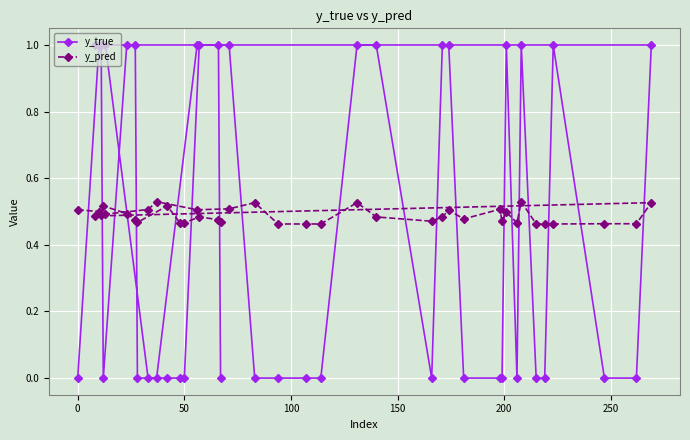

Reading left to right, transcribe all the data shown in this chart.

y_true: 0.0	1.0	1.0	0.0	0.0	1.0	1.0	0.0	0.0	0.0	0.0	1.0	1.0	0.0	1.0	1.0	0.0	0.0	0.0	1.0	0.0	1.0	0.0	0.0	1.0	0.0	0.0	1.0	1.0	1.0	0.0	1.0	1.0	0.0	0.0	0.0	0.0	1.0	1.0	0.0
y_pred: 0.5	0.5	0.5	0.5	0.5	0.5	0.5	0.5	0.5	0.5	0.5	0.5	0.5	0.5	0.5	0.5	0.5	0.5	0.5	0.5	0.5	0.5	0.5	0.5	0.5	0.5	0.5	0.5	0.5	0.5	0.5	0.5	0.5	0.5	0.5	0.5	0.5	0.5	0.5	0.5